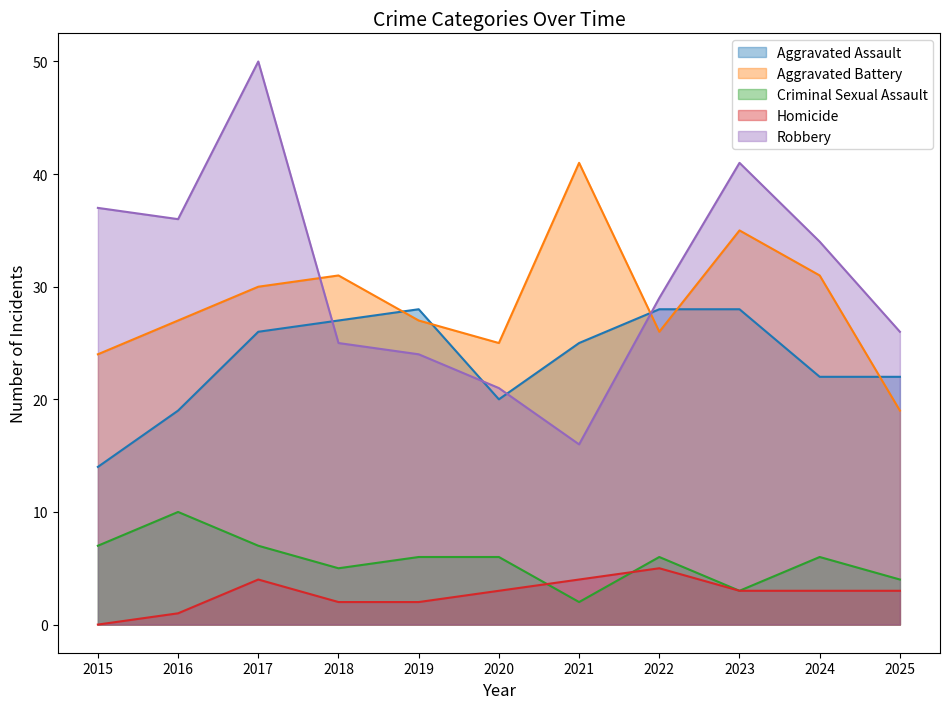

What is the total value across all series at 2016?

93